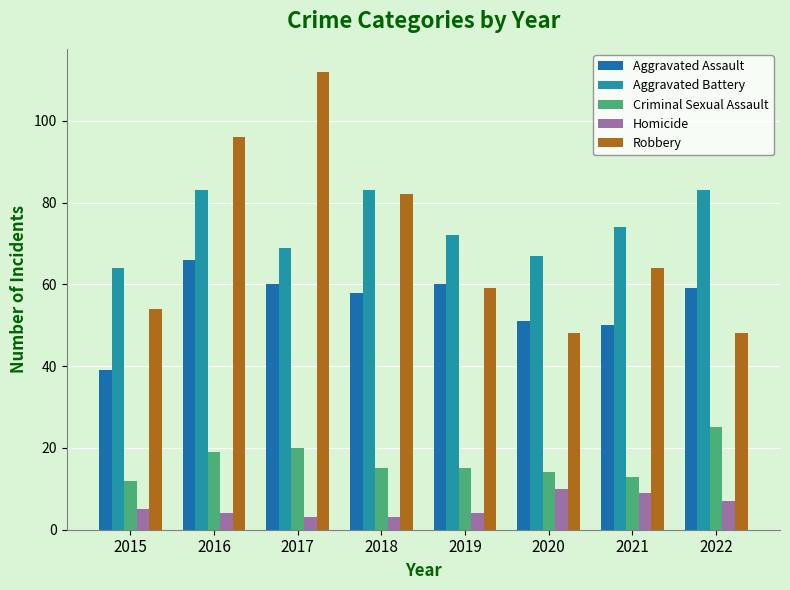

What is the average value of the Homicide series?

6